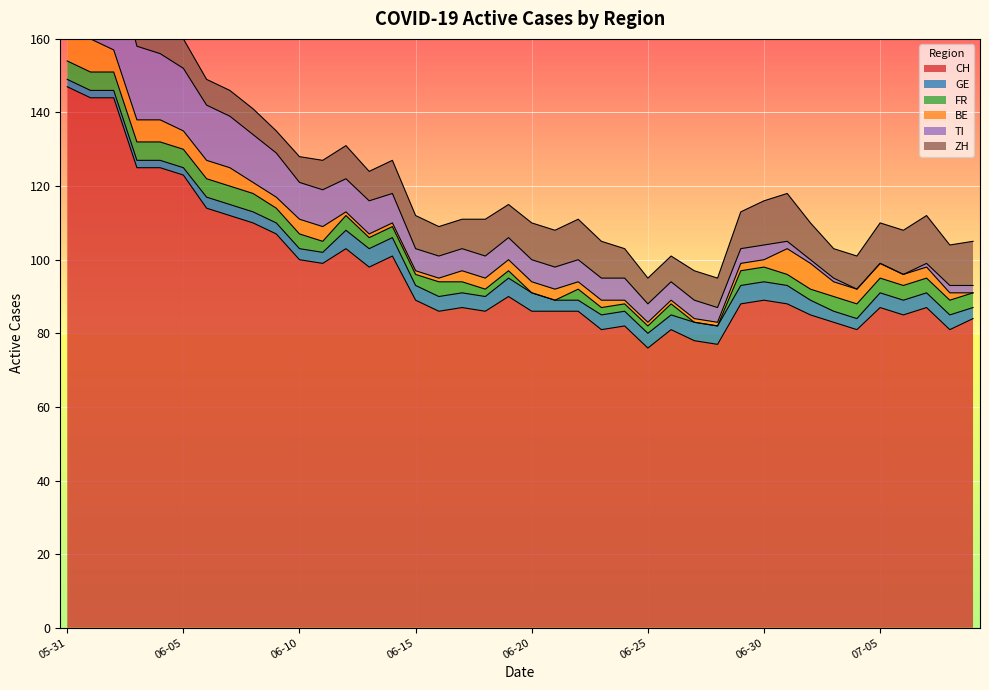

Between 2020-05-31 and 2020-07-01, which series saw the biggest shift?

CH